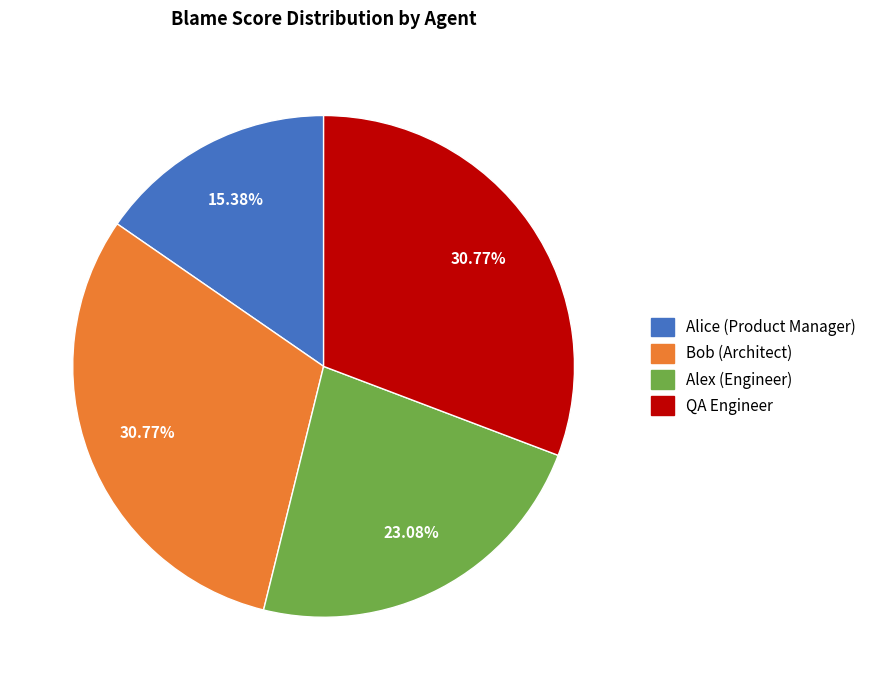

Do QA Engineer and Alice (Product Manager) together represent more than half of the pie?

No